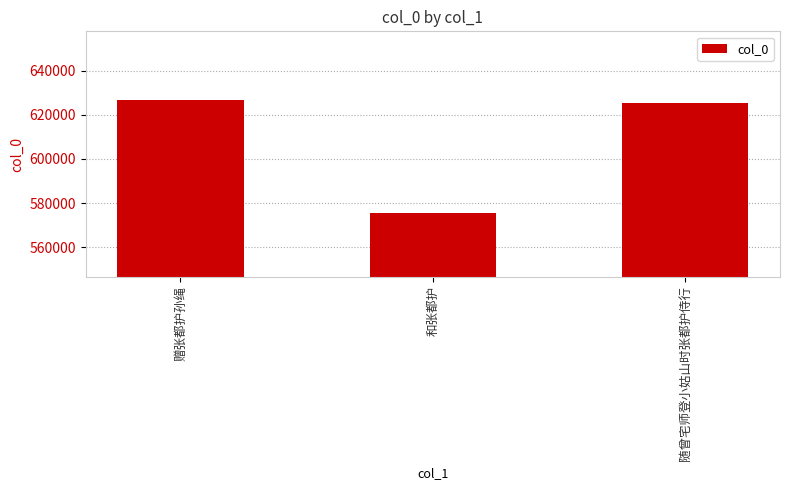

What is the change in value from 赠张都护孙绳 to 随曾宅师登小姑山时张都护侍行?

-1362